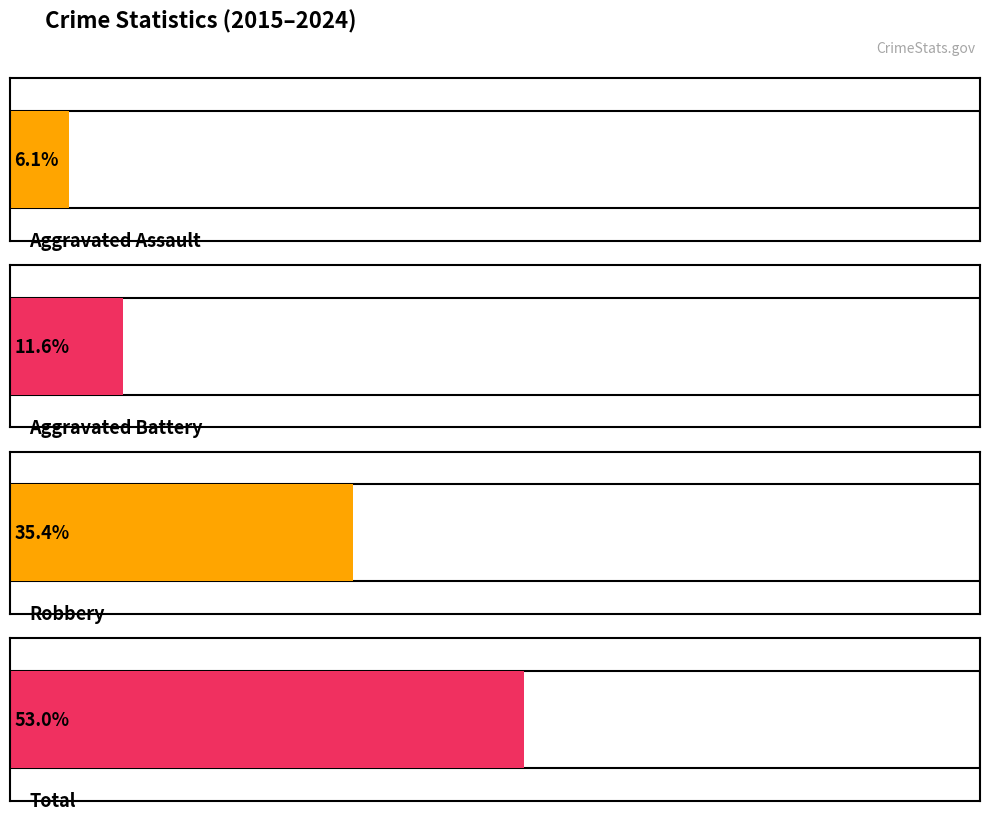

Is it true that Robbery equals 2 at 2019?

False